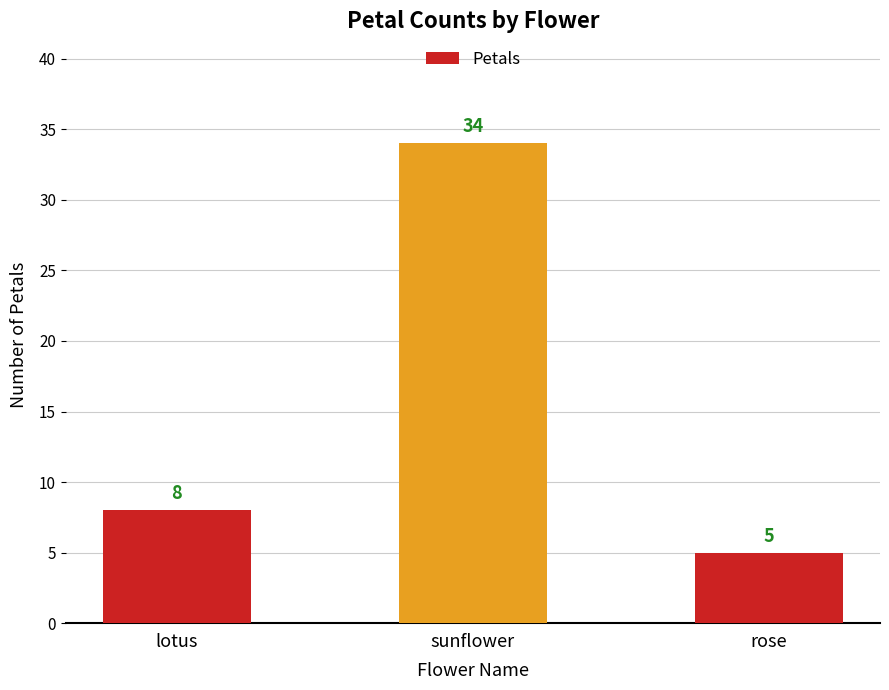

Does the chart contain any negative values?

No